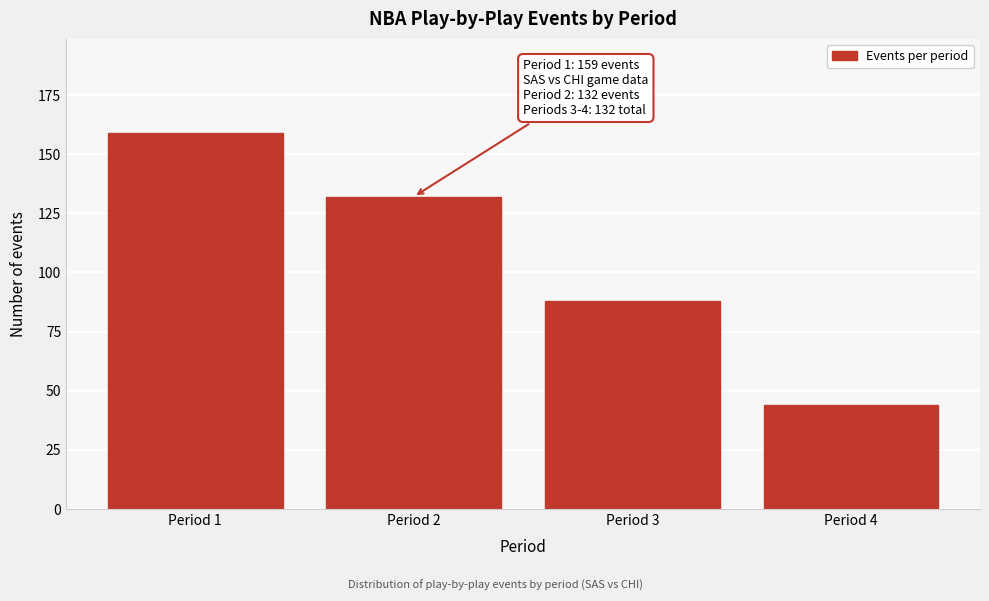

Reading right to left, transcribe all the data shown in this chart.

Period 4=44	Period 3=88	Period 2=132	Period 1=159